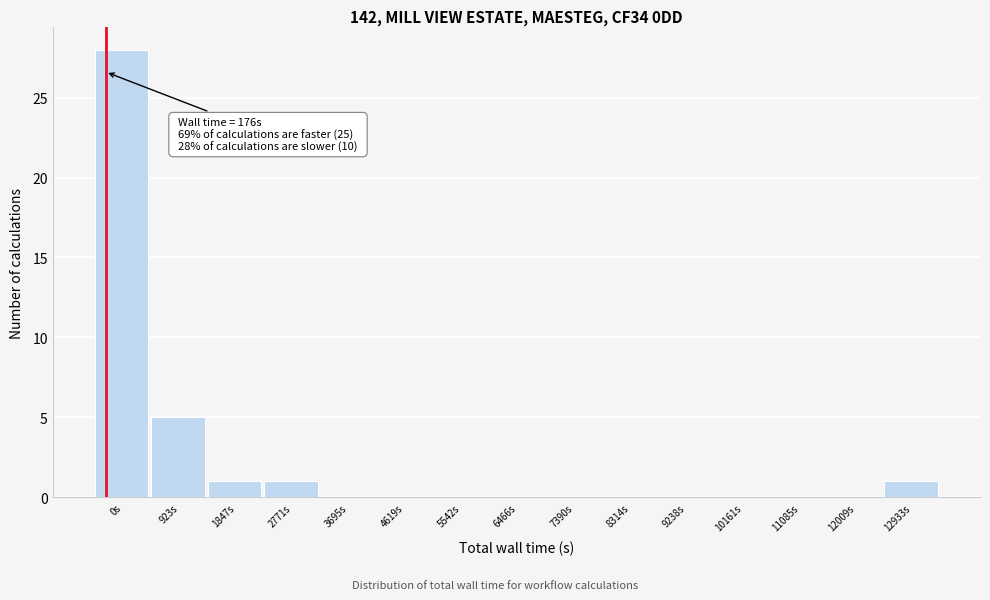

Reading left to right, extract all data points from this chart.

0s=28	923s=5	1847s=1	2771s=1	3695s=0	4619s=0	5542s=0	6466s=0	7390s=0	8314s=0	9238s=0	10161s=0	11085s=0	12009s=0	12933s=1